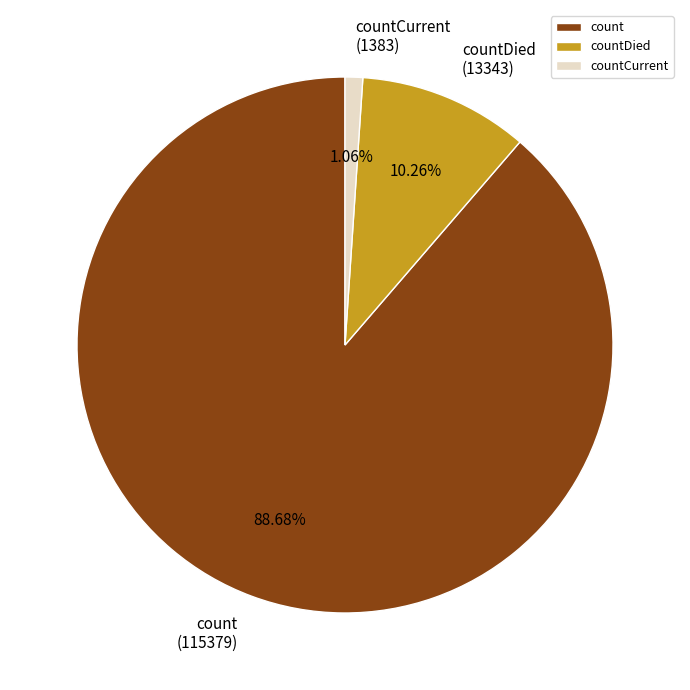

To the nearest percent, what portion does countCurrent represent?

1%